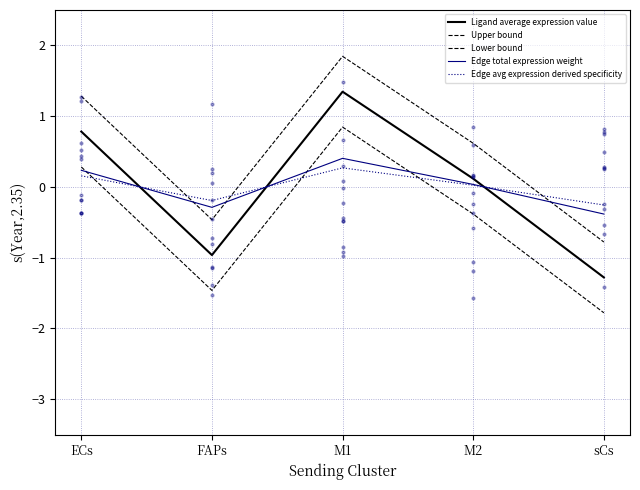

Which series has the largest total across all categories?

Upper bound